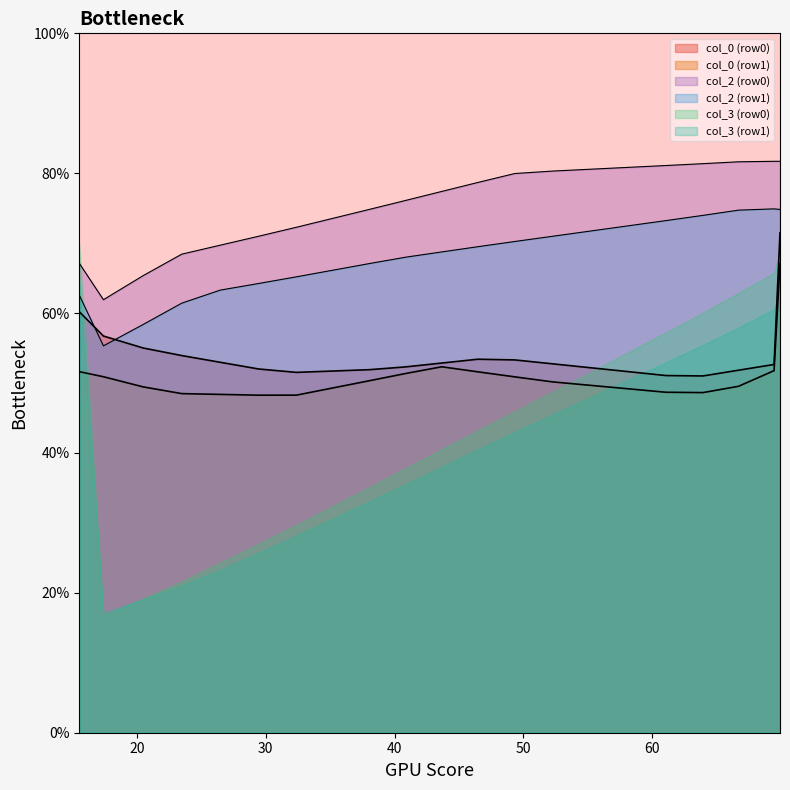

Which series has the largest total across all categories?

col_2 (row0)